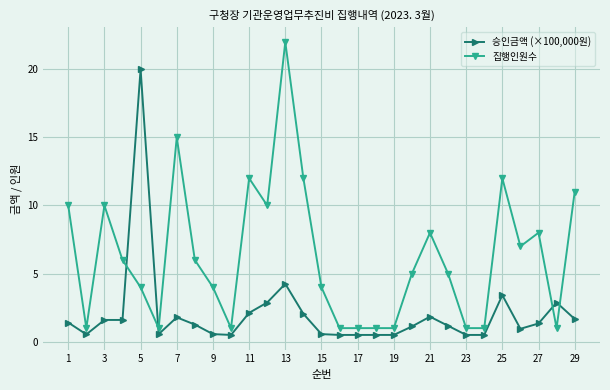

What are all the series names shown in the legend?

승인금액 (×100,000원), 집행인원수